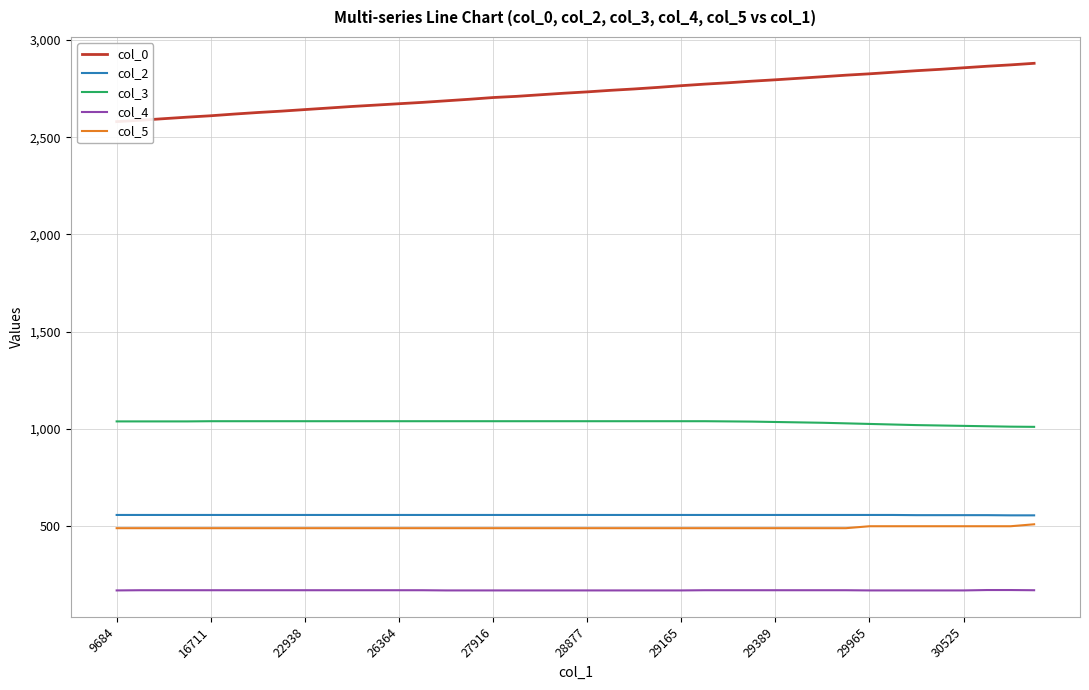

Does the chart display data point markers on the line(s)?

No